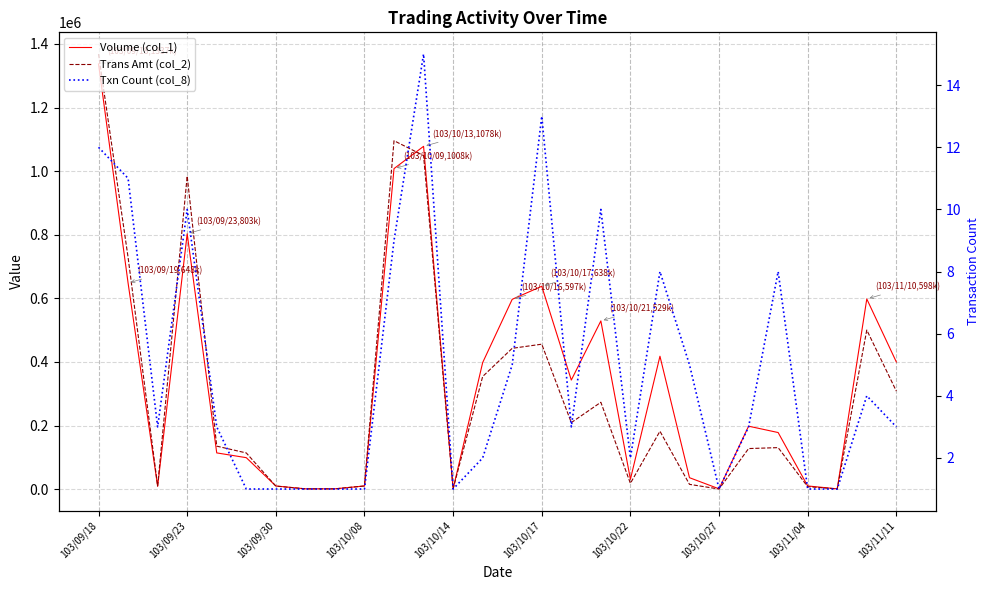

True or false: Trans Amt (col_2) has more than 2 interior local peaks.

True